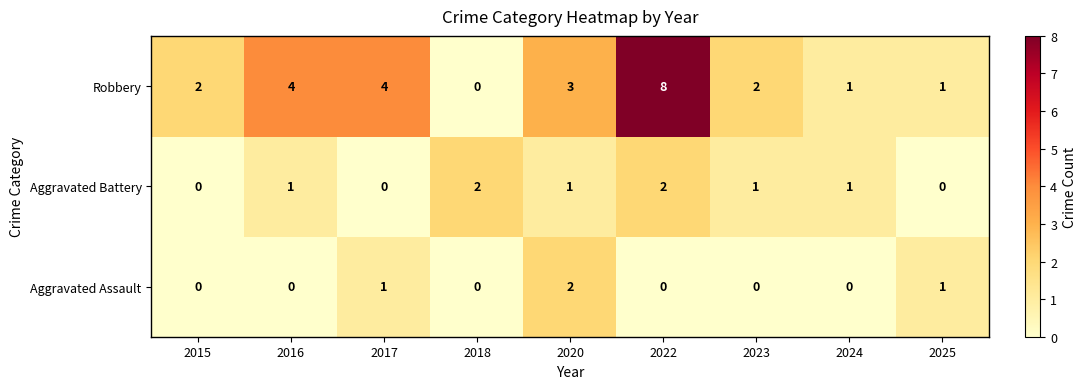

The Aggravated Assault series shows 0 at 2016. True or false?

True